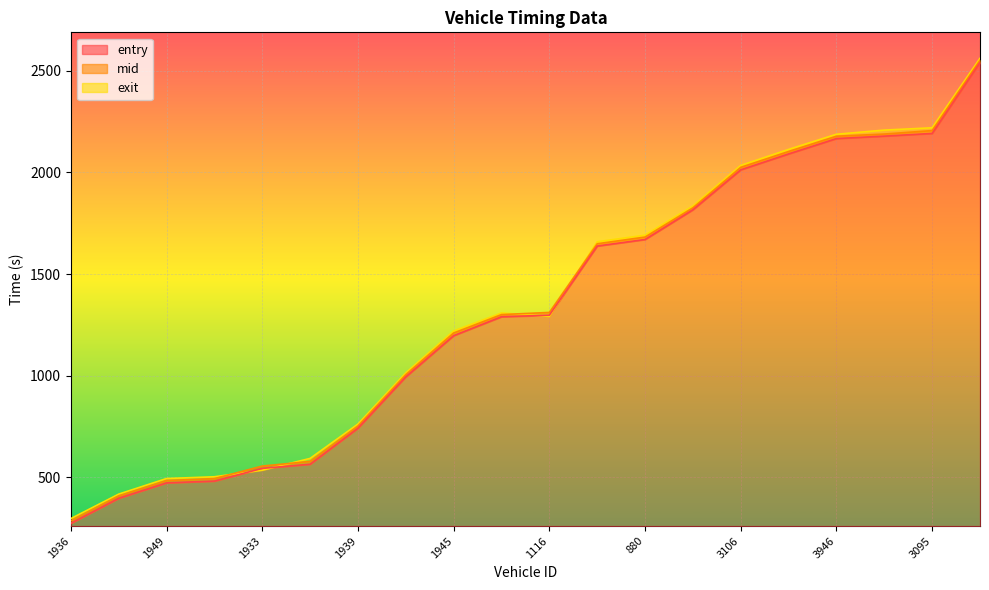

What is the sum of the exit values at 3106 and 1927?

3048.5